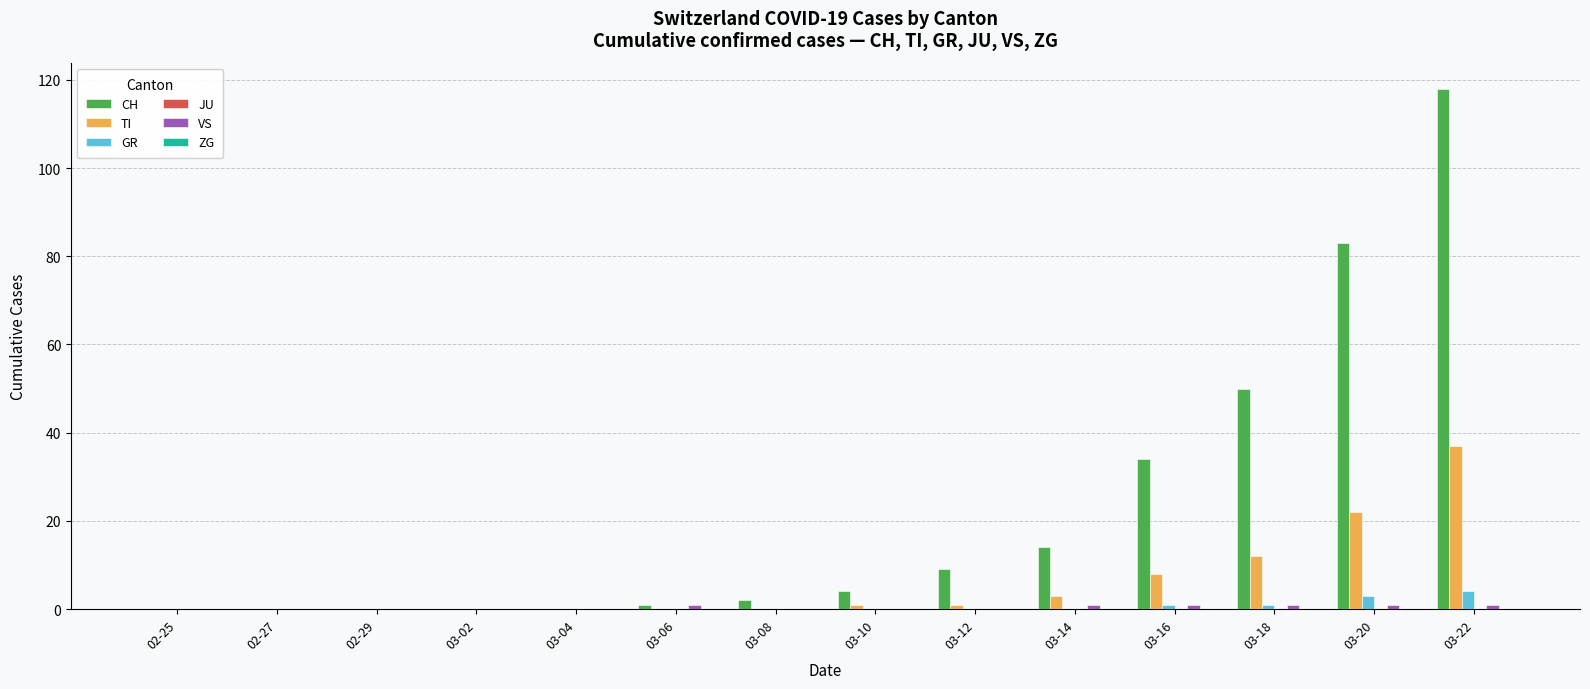

Which series changed the most between 02-27 and 03-14?

CH